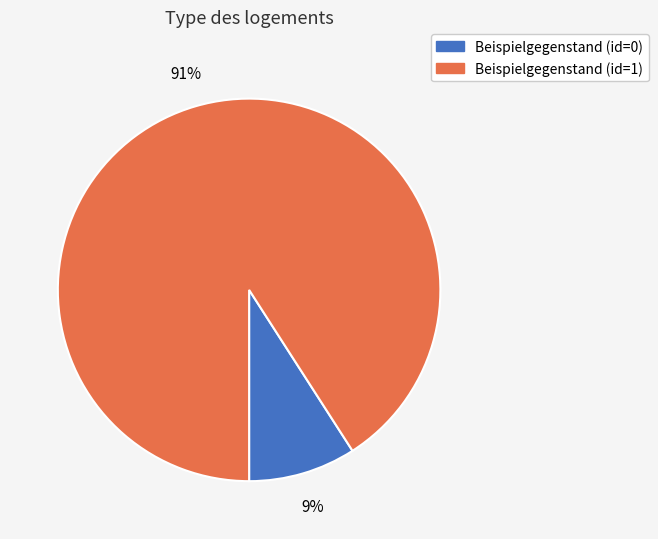

To the nearest percent, what is the difference between the Beispielgegenstand (id=1) and Beispielgegenstand (id=0) slice percentages?

82%